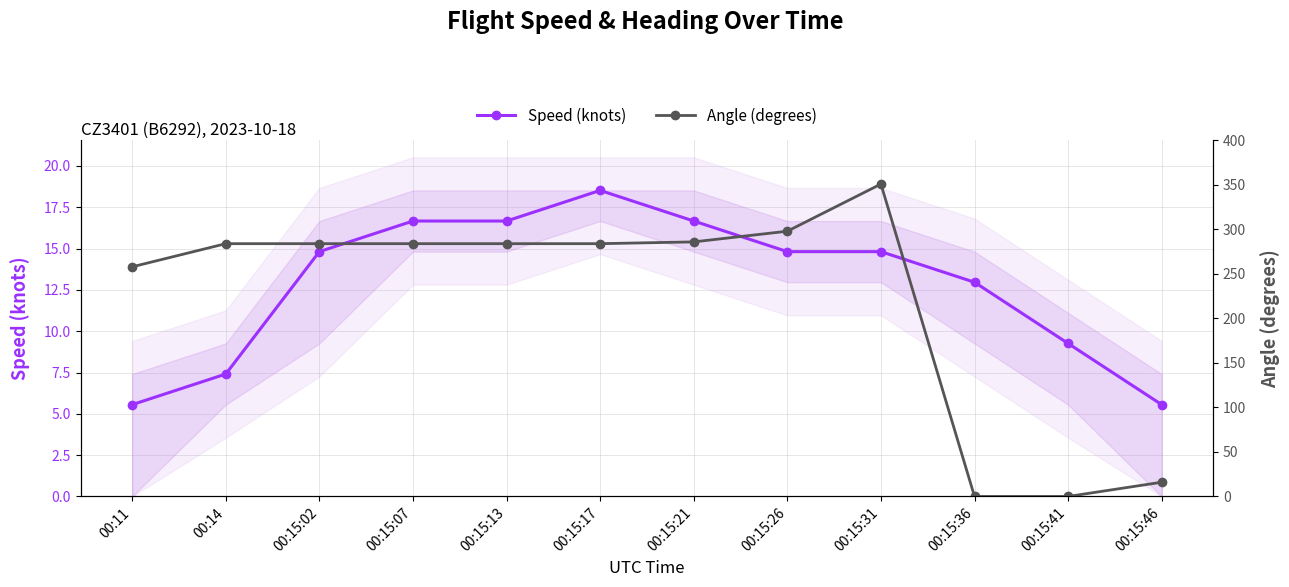

List the series in order of their overall mean, lowest first.

Speed (knots), Angle (degrees)